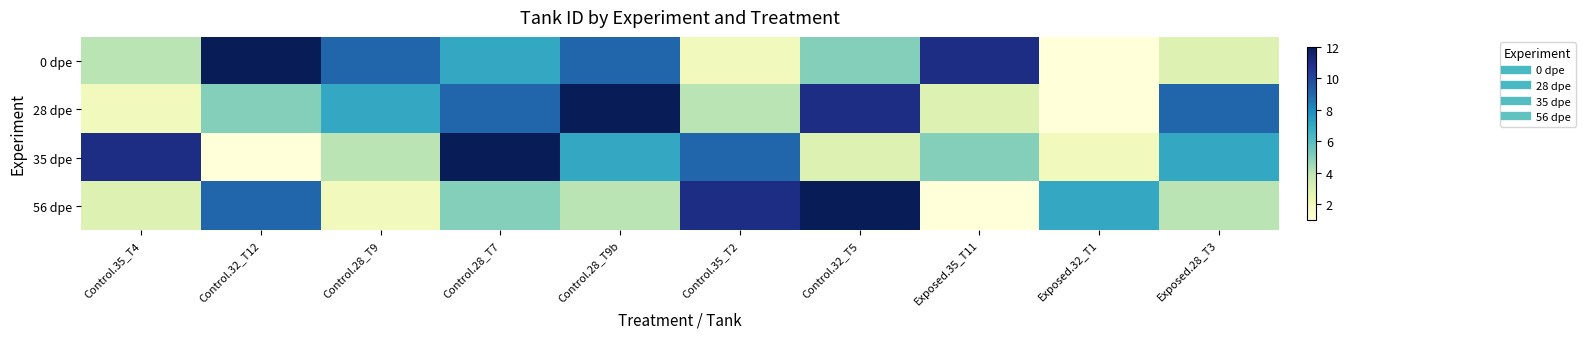

How many data points does each series have?

10